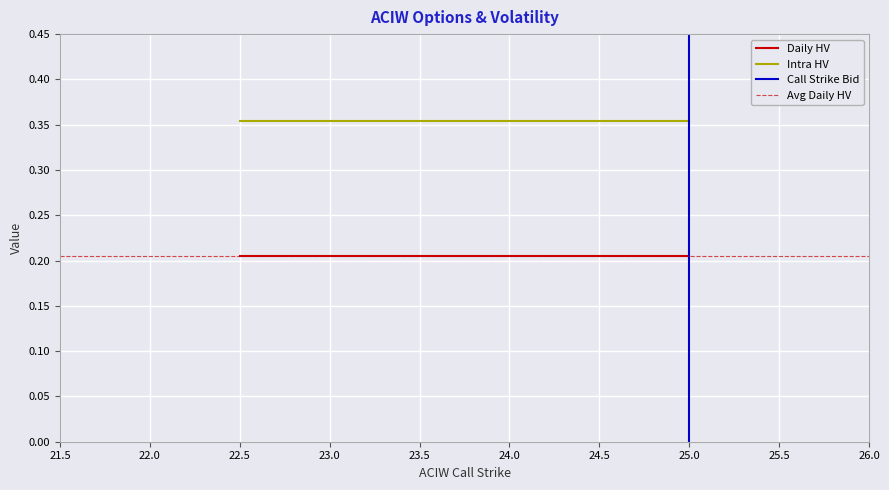

What is the average value of the Intra HV series?

0.4